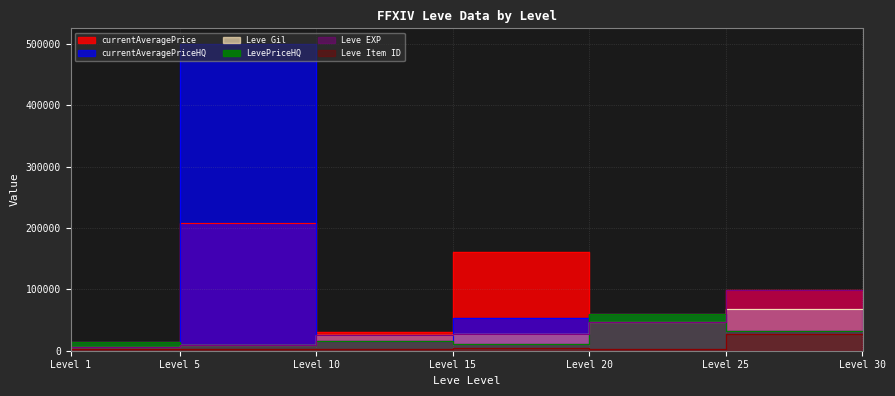

How many lines are shown in the chart?

6